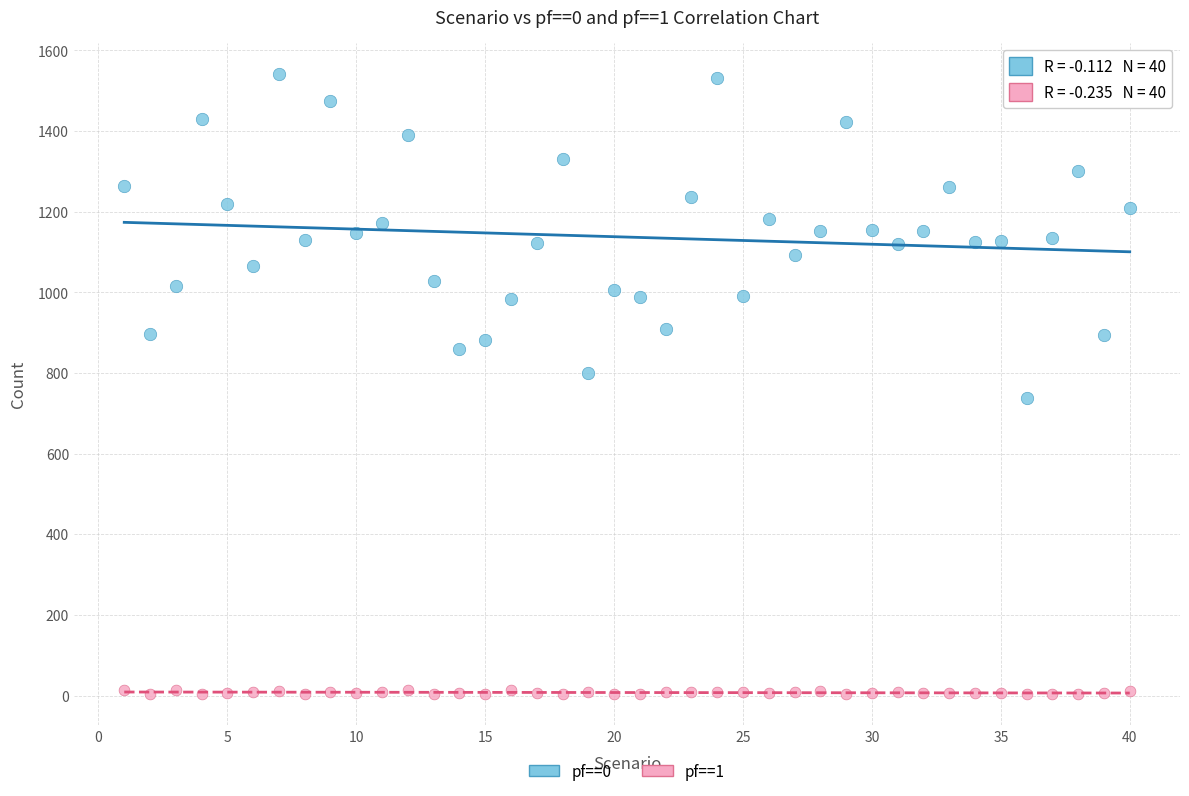

Which series contains the highest Y value?

pf==0